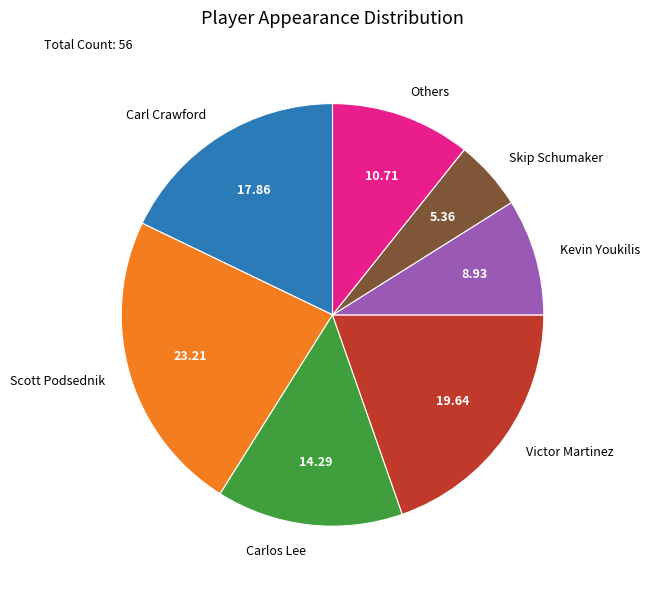

What is the ratio of the value at Others to the value at Carlos Lee?

0.7